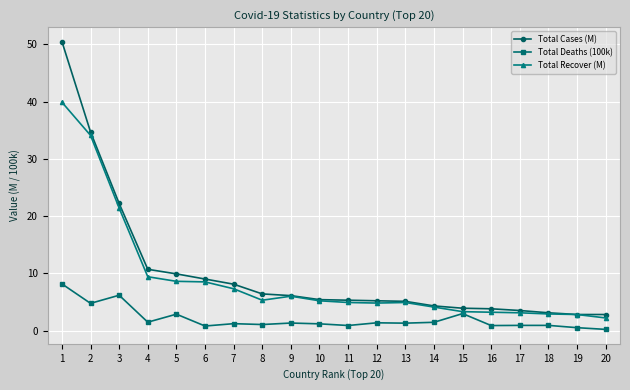

What is the lowest value of the Total Cases (M) series?

2.8